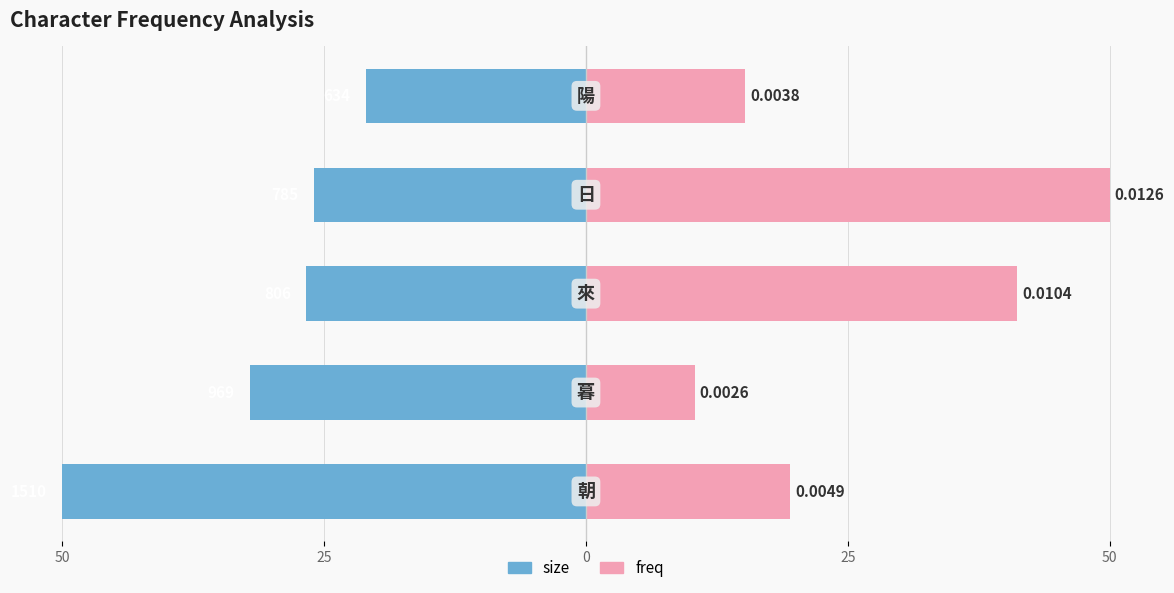

The value of freq at 50 is 15.2. True or false?

True